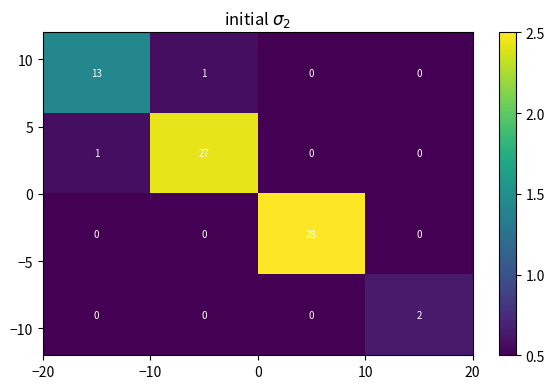

What is the maximum value shown in the chart?

28